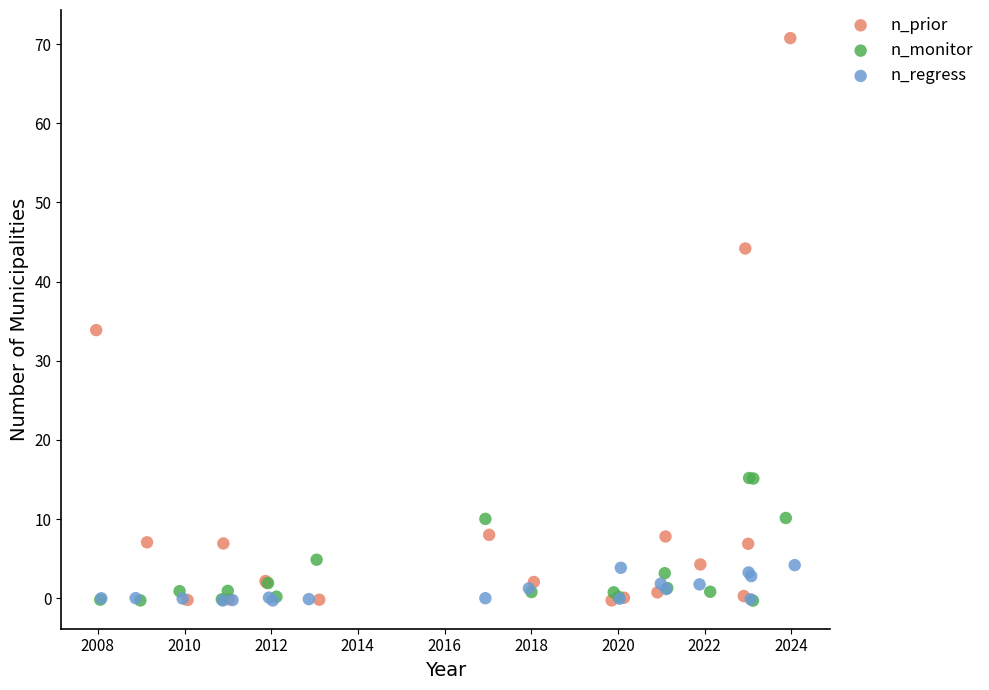

Which series contains the highest Y value?

n_prior